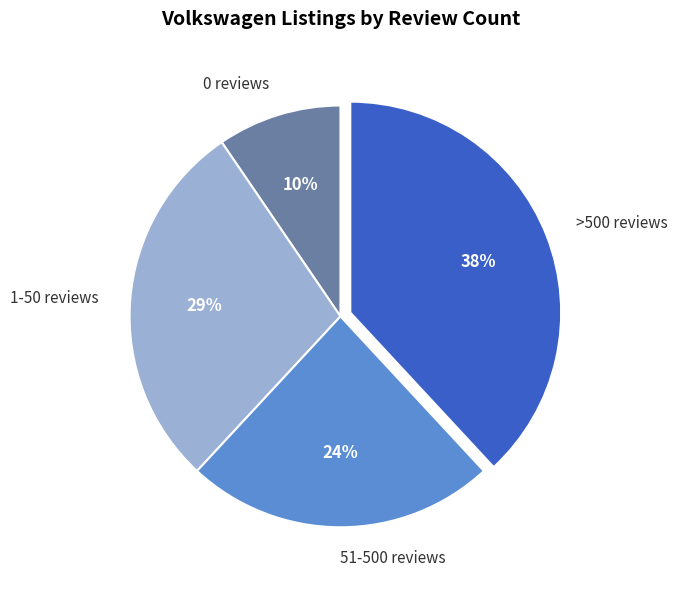

Do 51-500 reviews and 0 reviews together represent more than half of the pie?

No